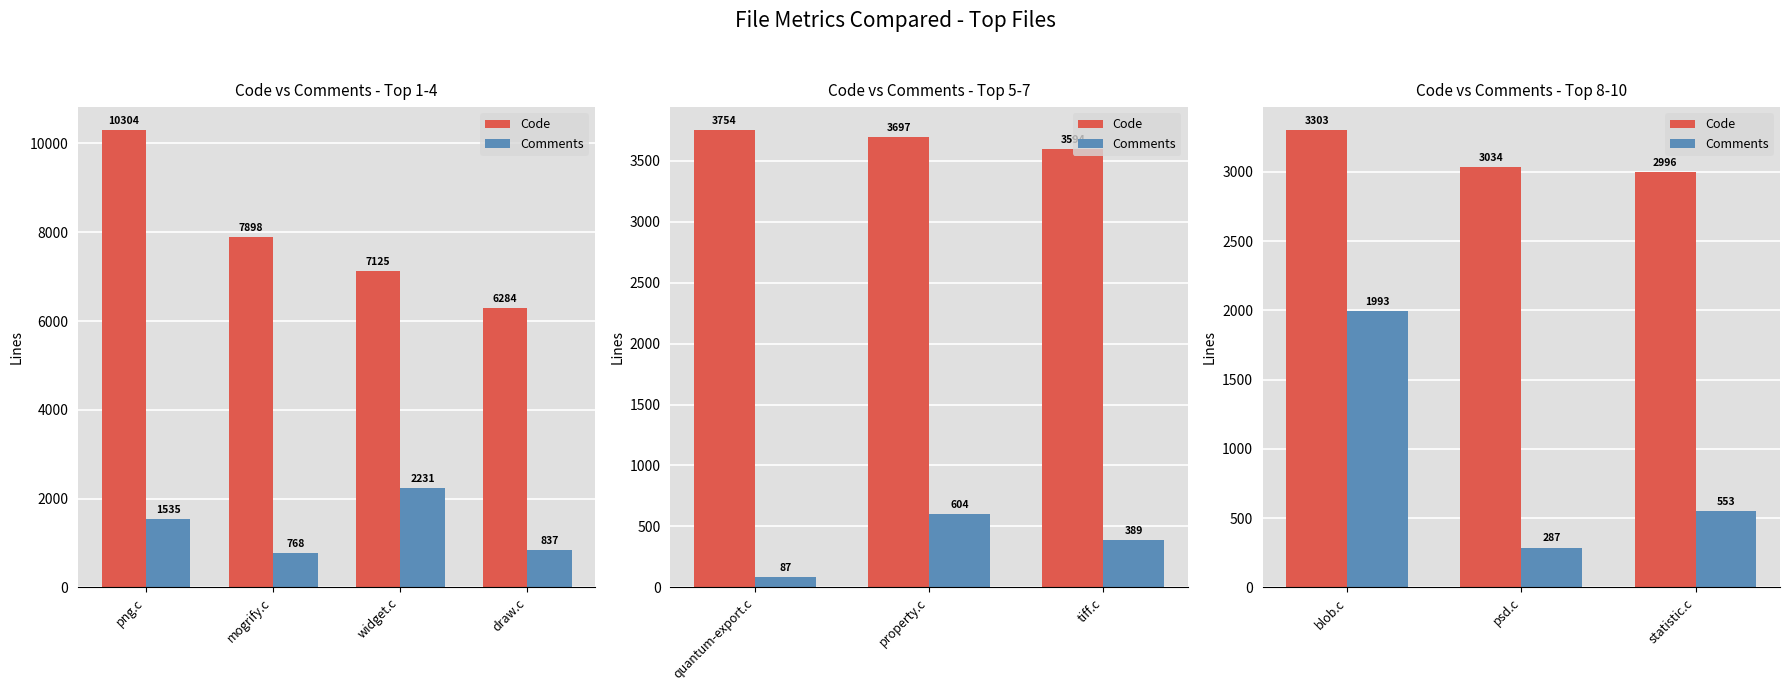

What is the label of the 1st bar from the left?

blob.c